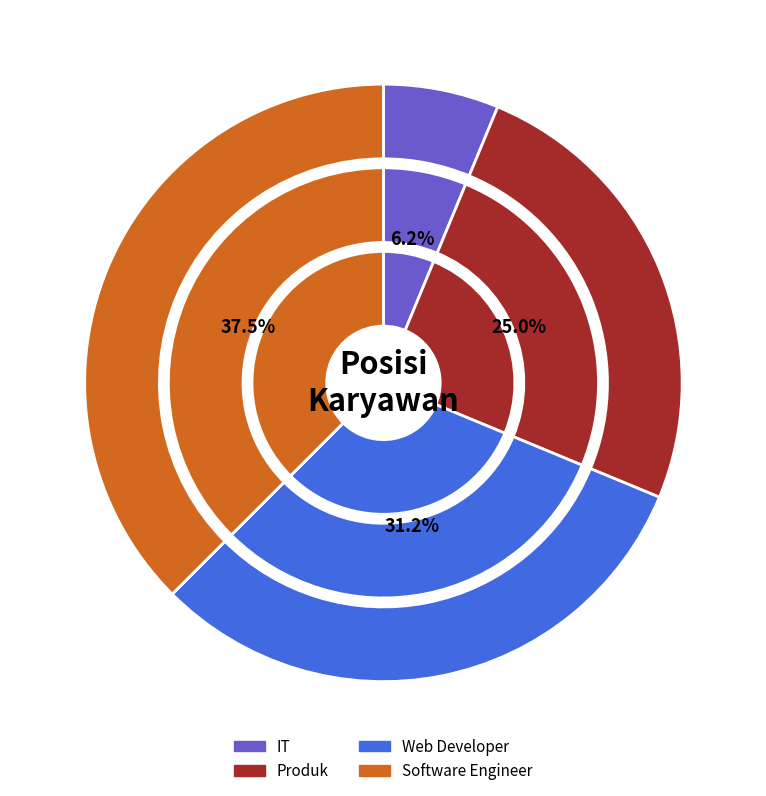

Is it true that Software Engineer is 38% of the pie?

True